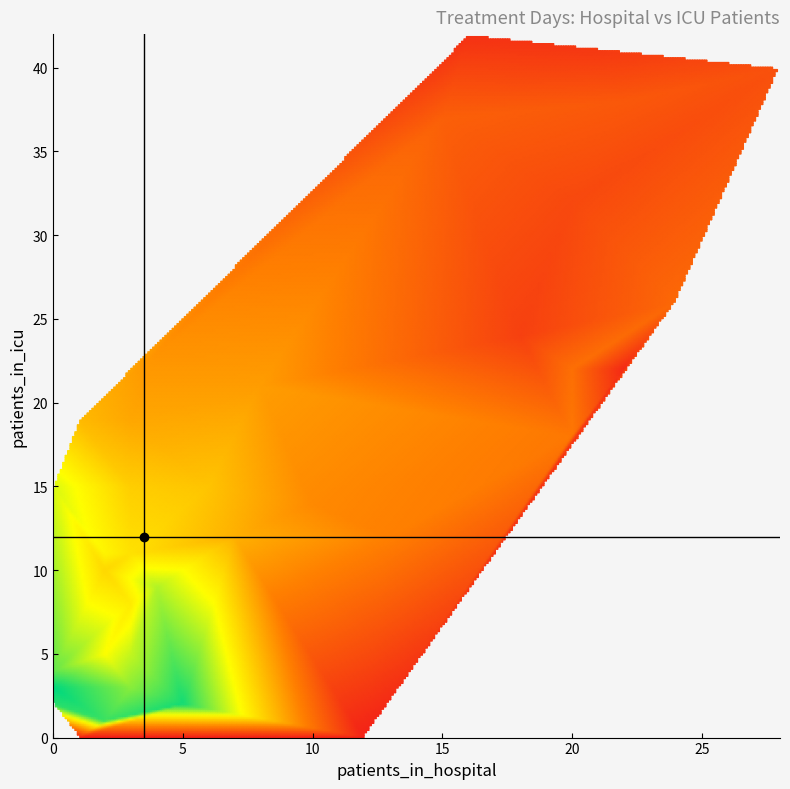

The value of 1 at icu is 0. True or false?

True